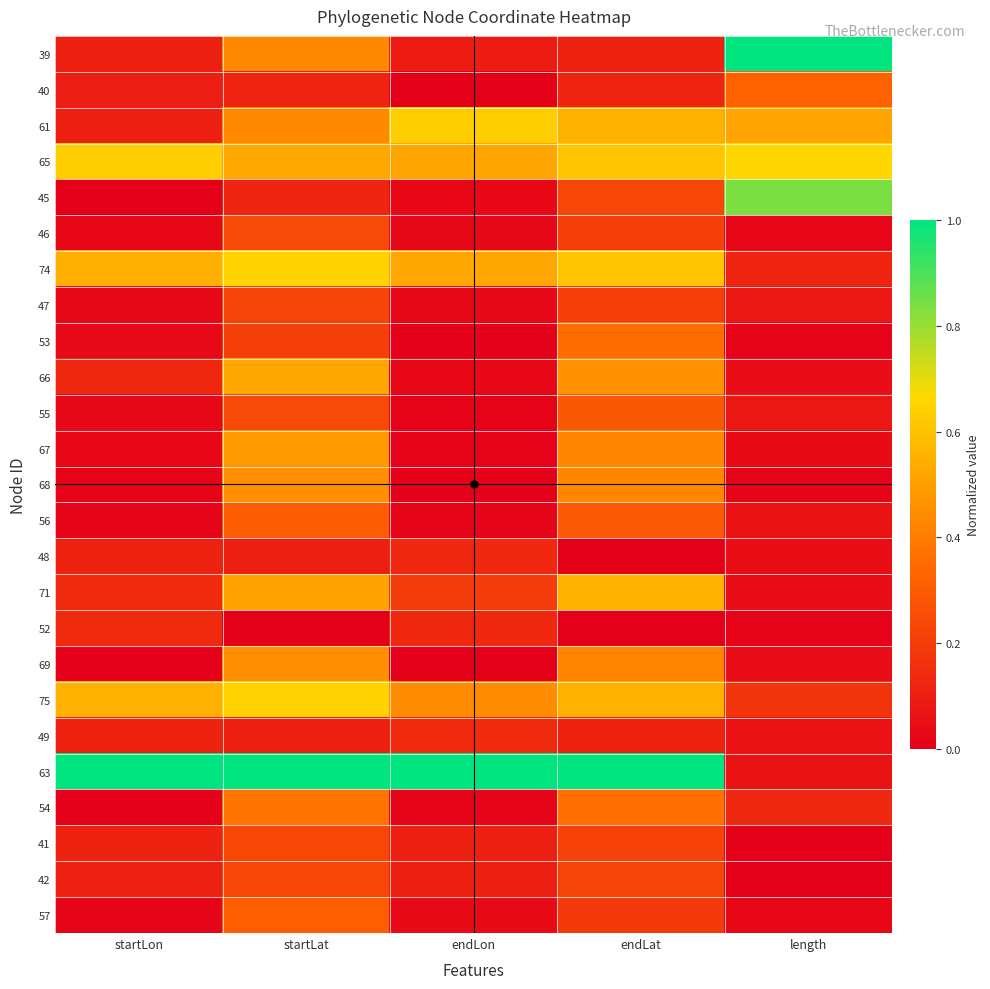

Between startLat and length, which is larger?

length